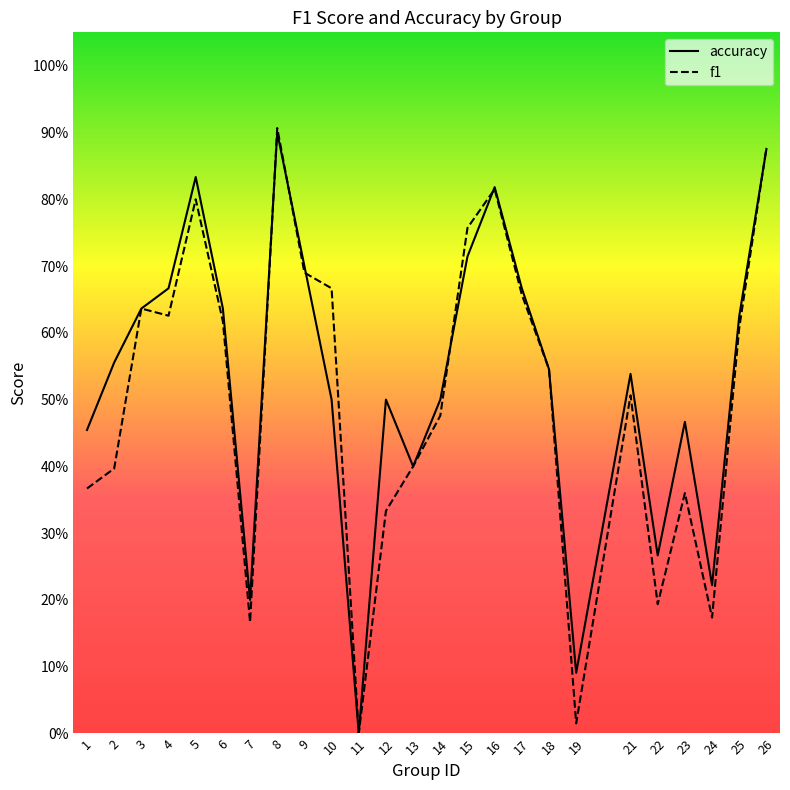

Reading left to right, transcribe all the data shown in this chart.

accuracy: 0.5	0.6	0.6	0.7	0.8	0.6	0.2	0.9	0.7	0.5	0.0	0.5	0.4	0.5	0.7	0.8	0.7	0.5	0.1	0.5	0.3	0.5	0.2	0.6	0.9
f1: 0.4	0.4	0.6	0.6	0.8	0.6	0.2	0.9	0.7	0.7	0.0	0.3	0.4	0.5	0.8	0.8	0.7	0.5	0.0	0.5	0.2	0.4	0.2	0.6	0.9